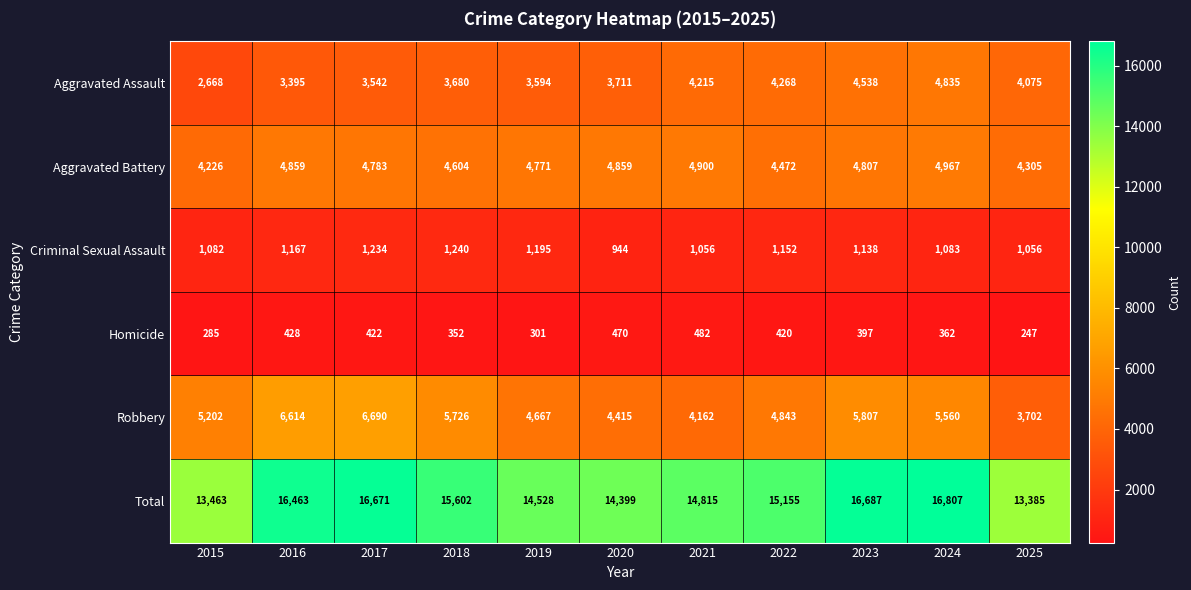

The Total series shows 15602 at 2018. True or false?

True